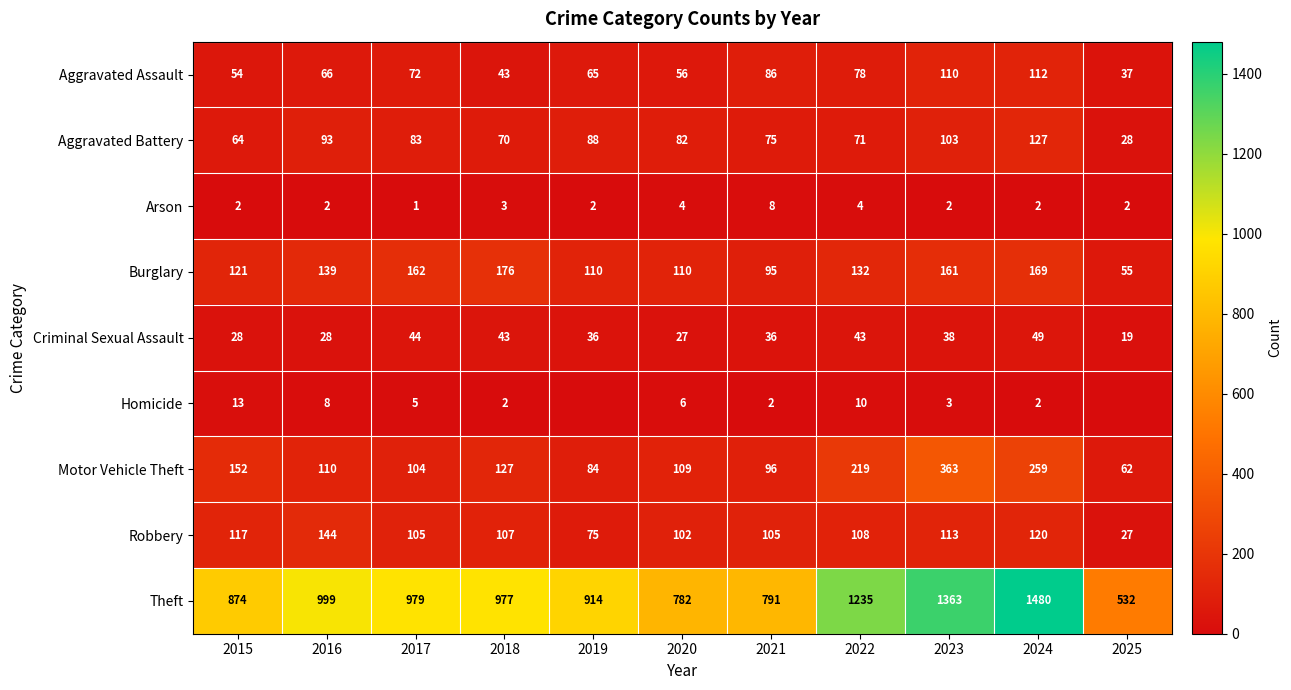

At how many categories does at least one series exceed 1295?

2